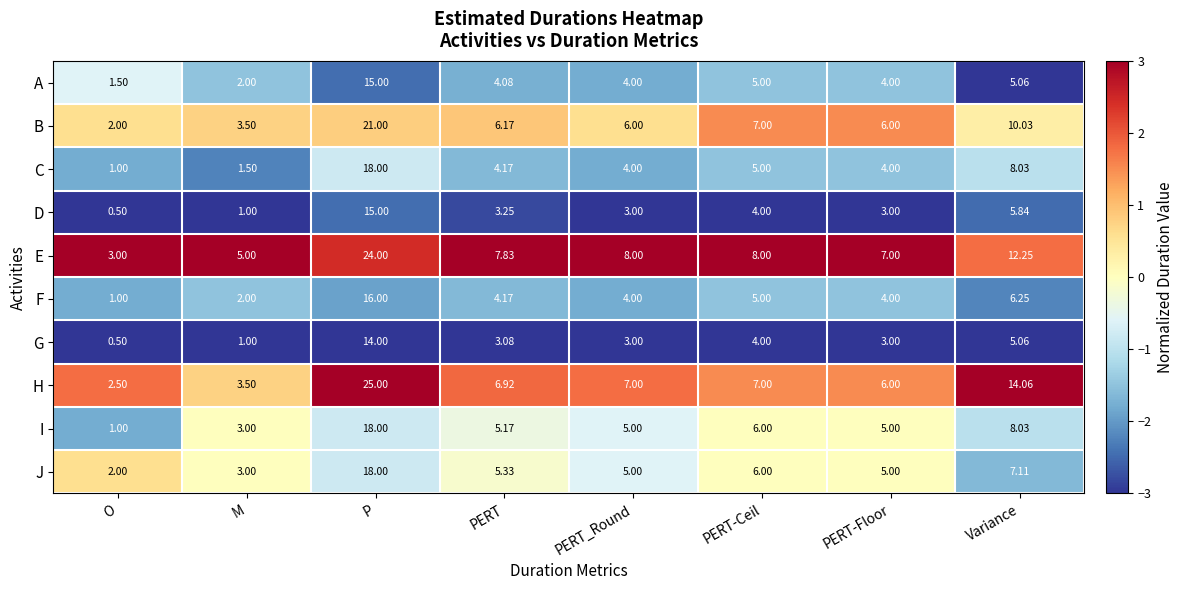

Is the value of G at PERT-Floor greater than the value of C at PERT?

No